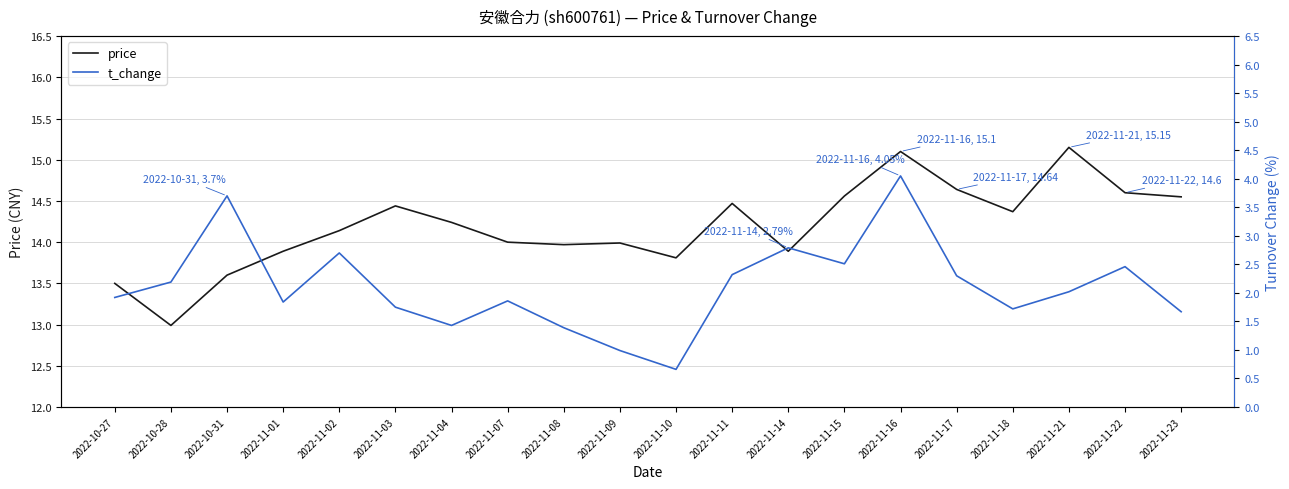

Rank the categories by t_change value from lowest to highest.

2022-11-10, 2022-11-09, 2022-11-08, 2022-11-04, 2022-11-23, 2022-11-18, 2022-11-03, 2022-11-01, 2022-11-07, 2022-10-27, 2022-11-21, 2022-10-28, 2022-11-17, 2022-11-11, 2022-11-22, 2022-11-15, 2022-11-02, 2022-11-14, 2022-10-31, 2022-11-16